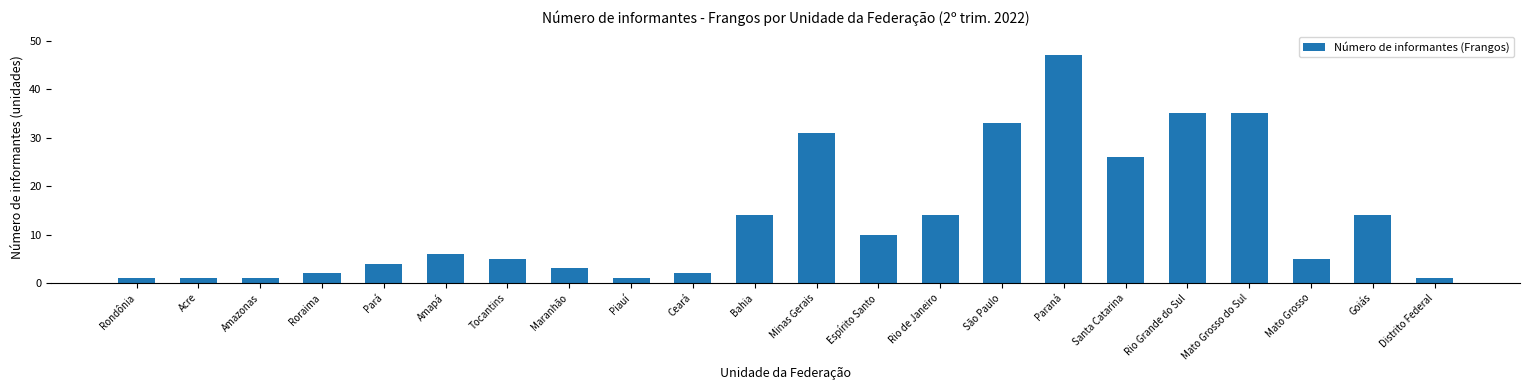

What is the difference between the maximum and minimum values?

46